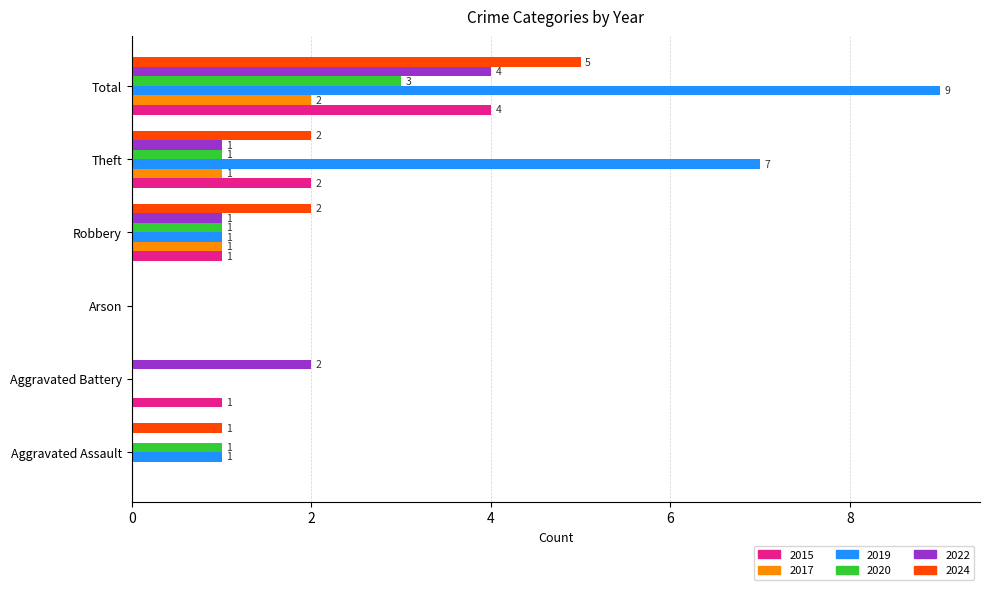

The value of 2015 at Aggravated Assault is -2. True or false?

False